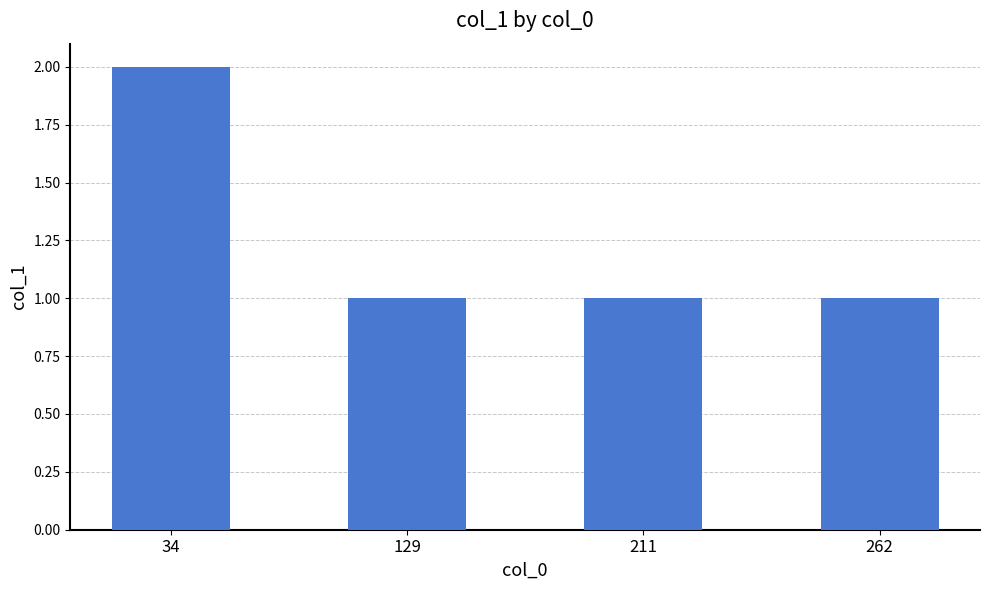

How many values are between 1 and 2?

4